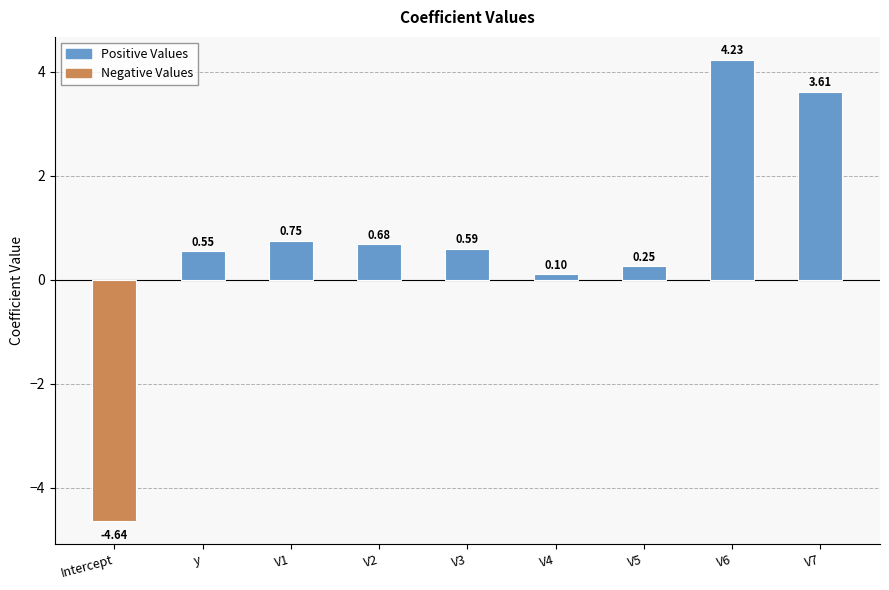

Which category has the lowest value across all series?

Intercept